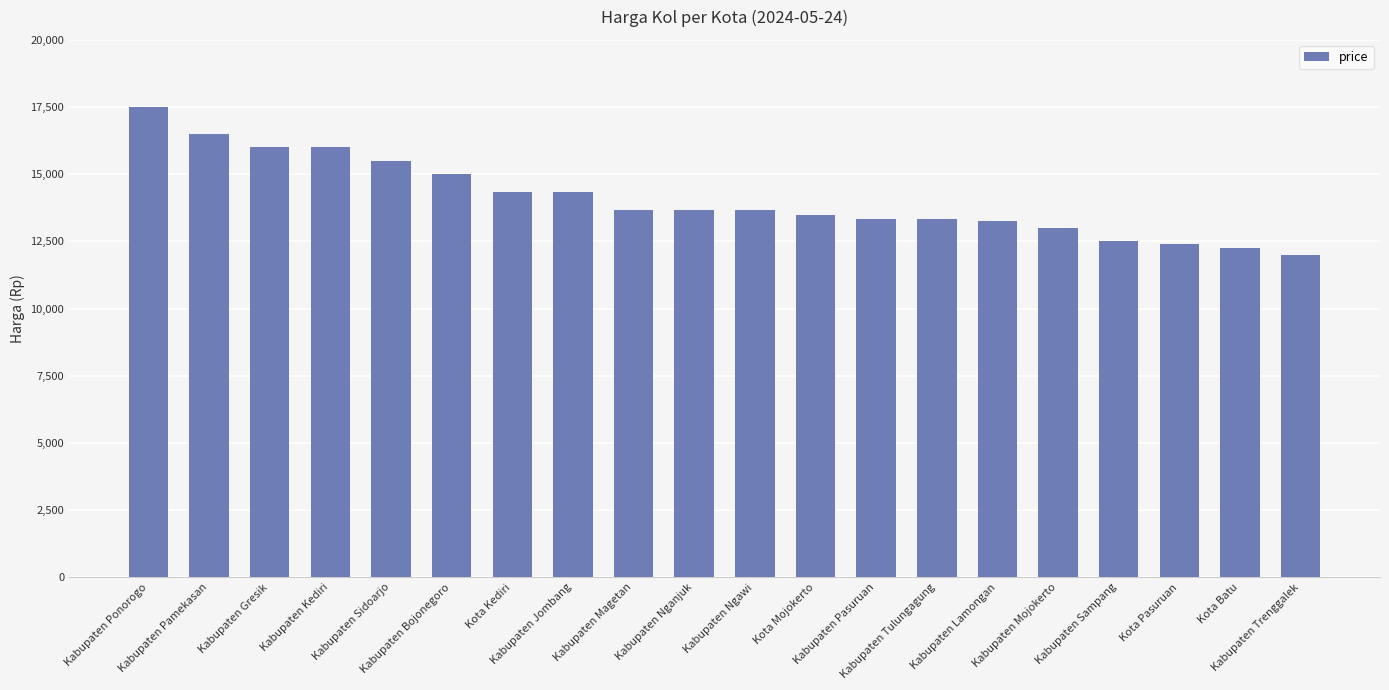

How many data points are less than 13666?

9